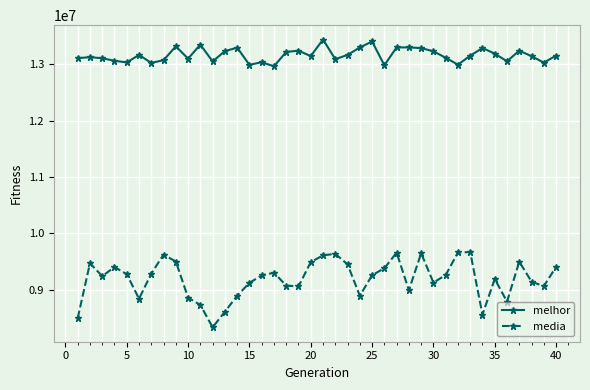

How many values in the media series are below 9256752?

20